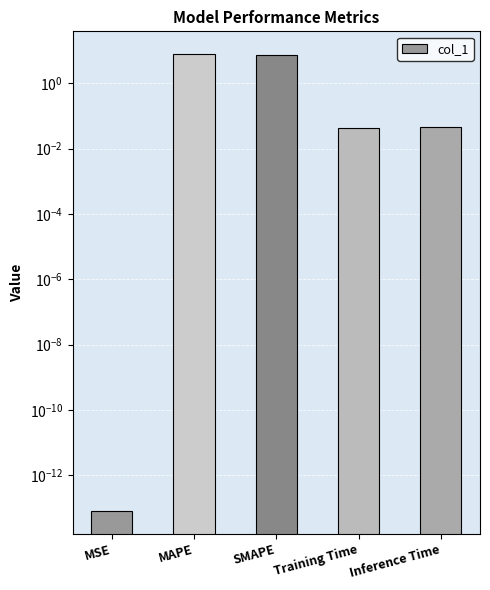

What is the label of the 5th bar from the right?

MSE